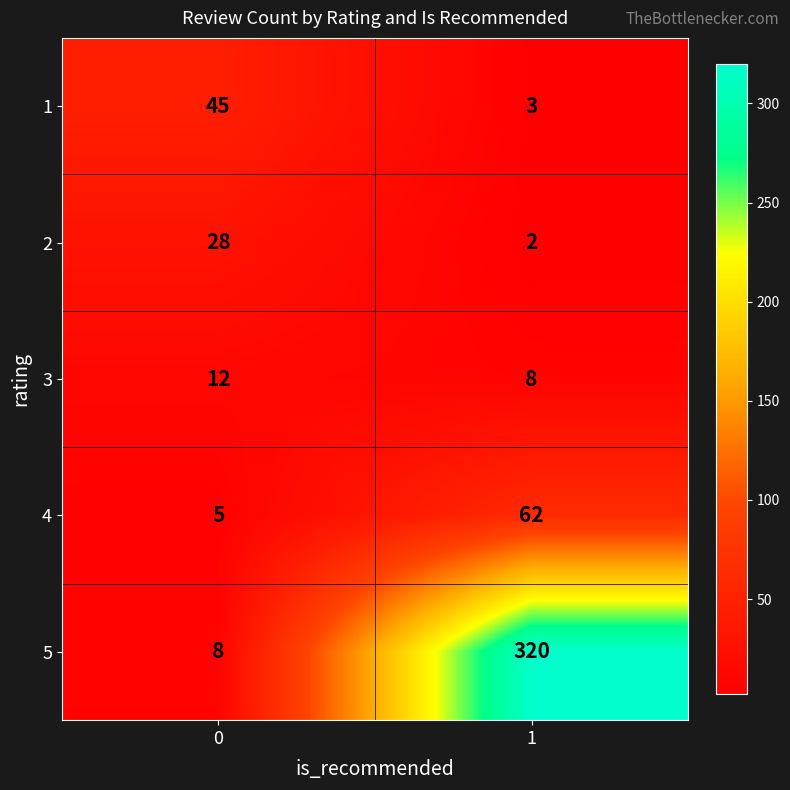

How many data points does each series have?

2